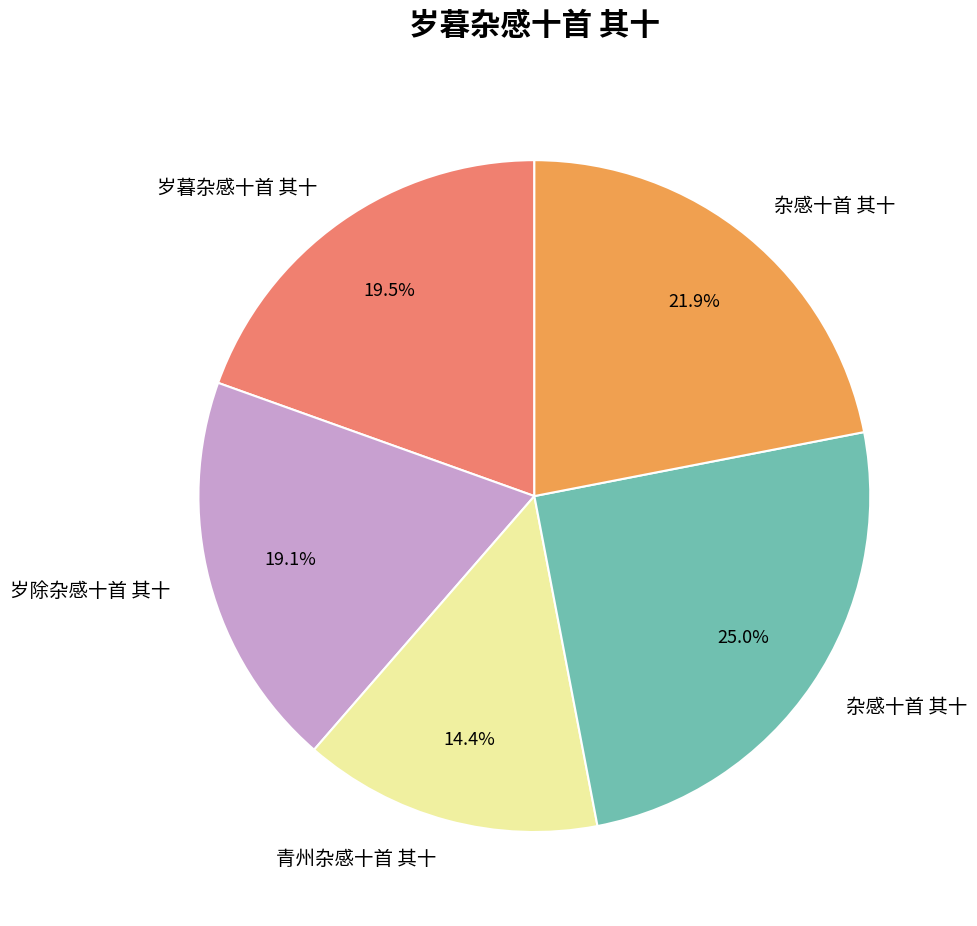

Is there any slice that represents more than half of the pie?

No